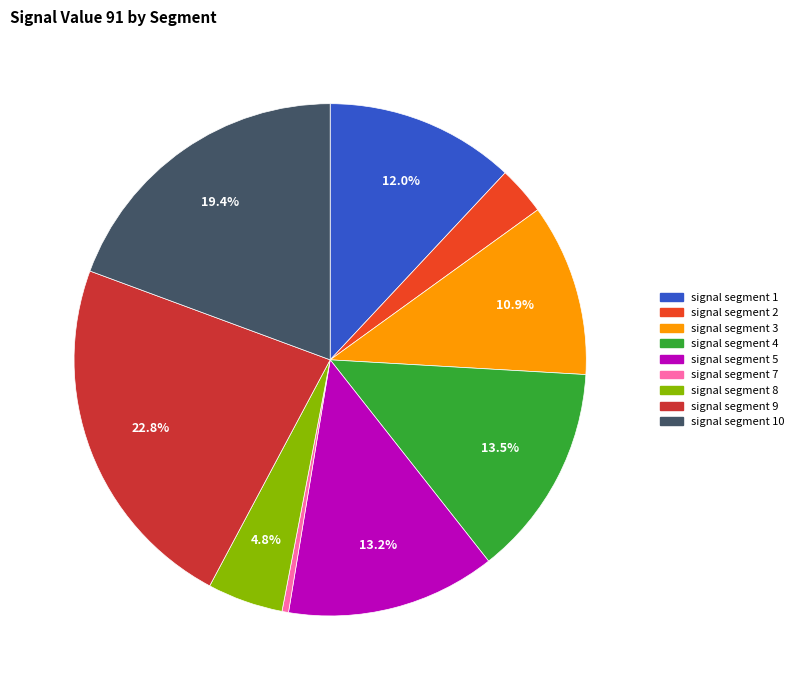

Is there any slice that represents more than half of the pie?

No